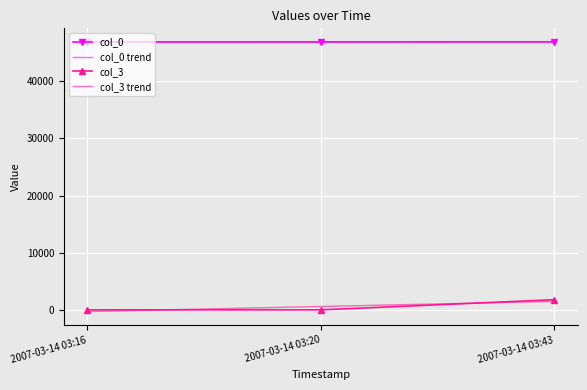

What is the highest value of the col_3 series?

1857.0